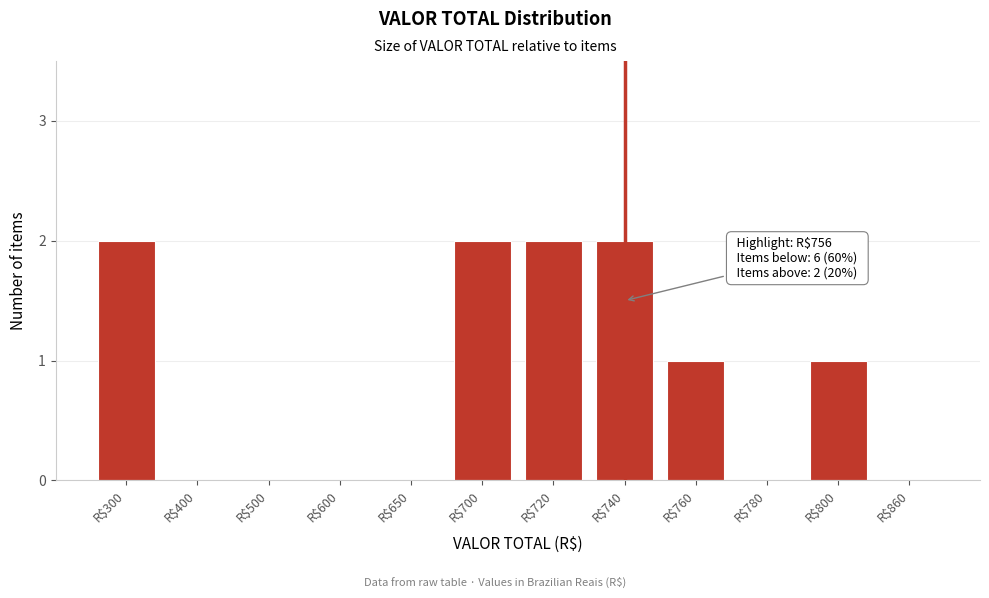

The value at R$860 is 0. True or false?

True